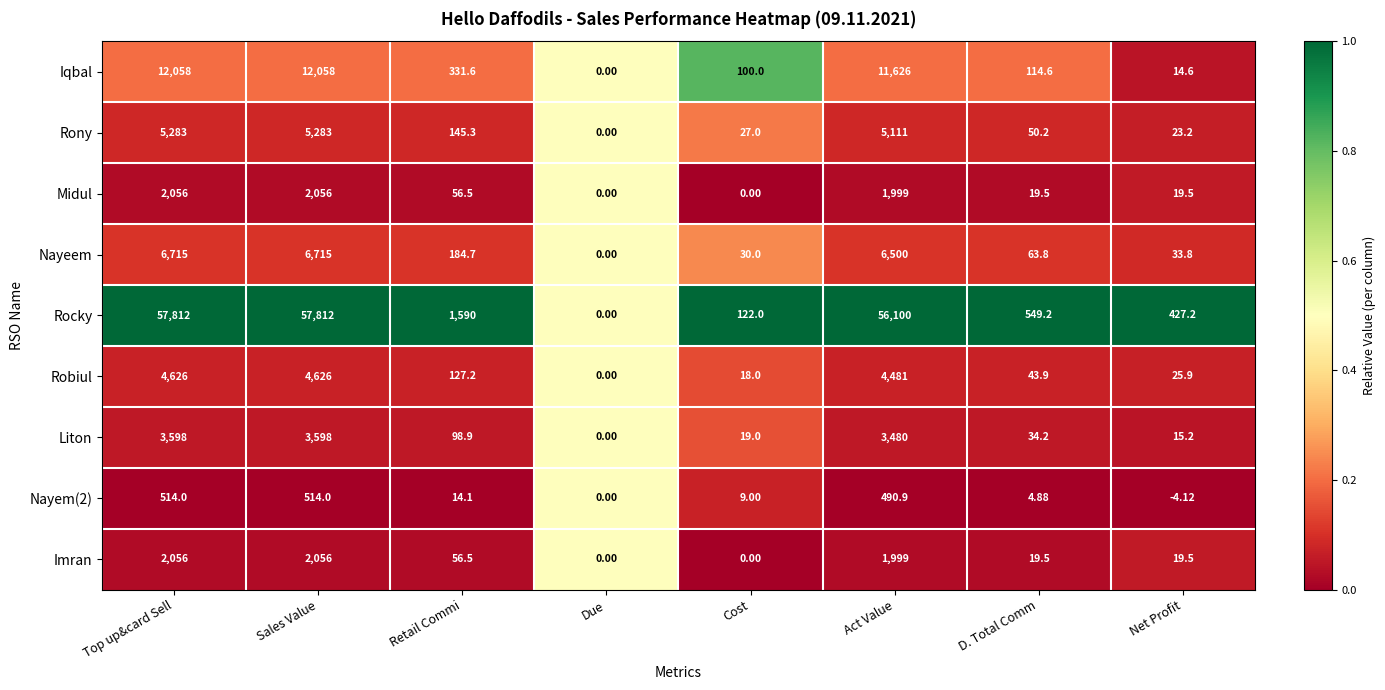

At which category does the chart reach its minimum across all series?

Net Profit